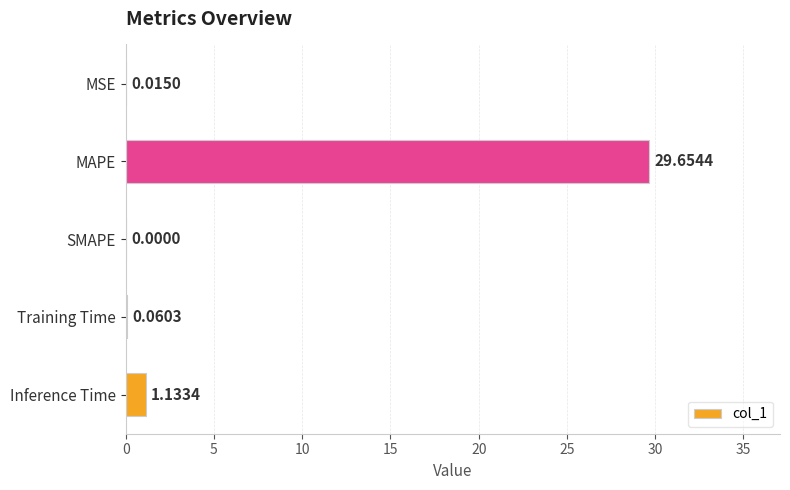

Which category has the highest value across all series?

MAPE